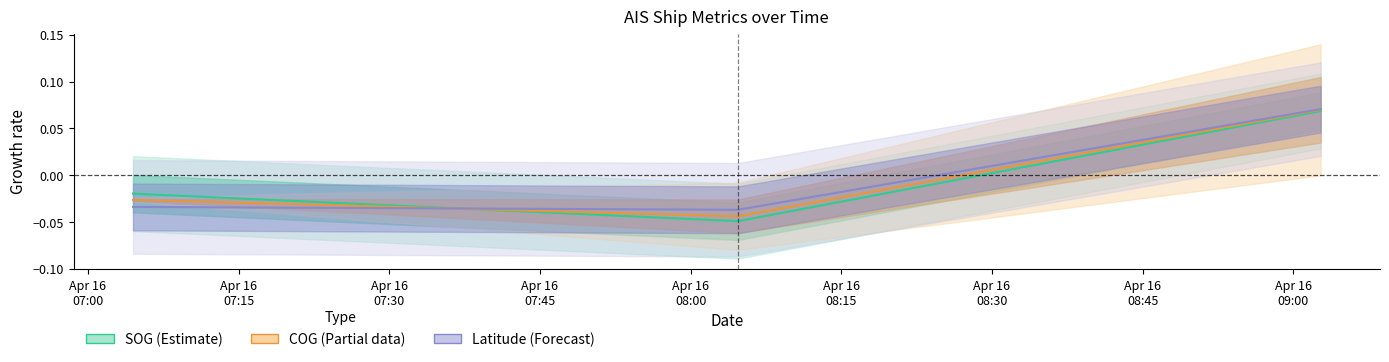

How many data points in COG are less than 0?

2